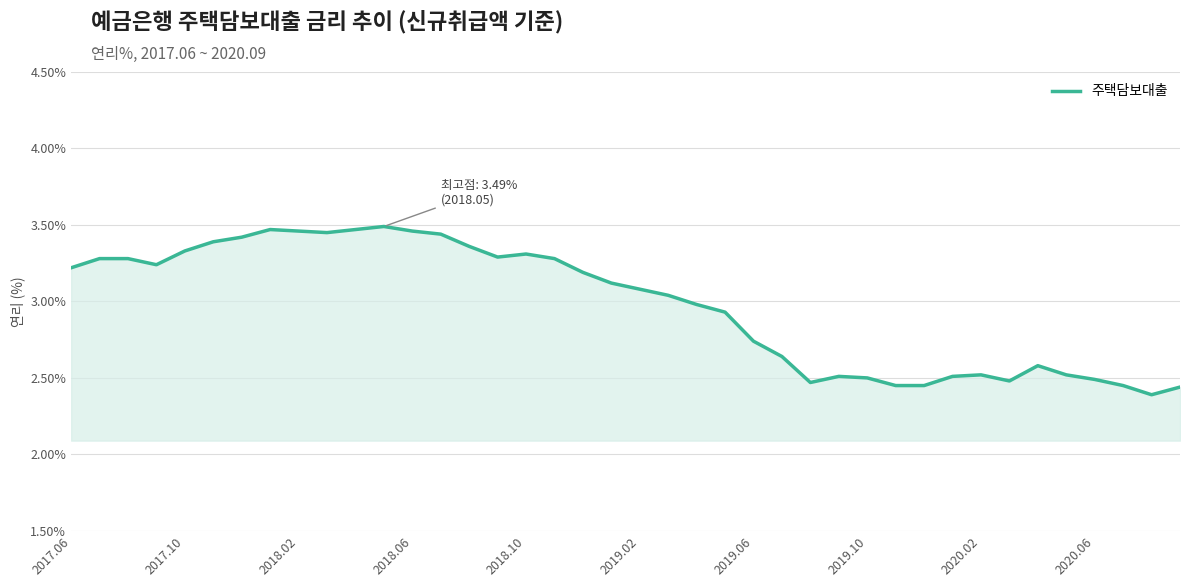

What is the difference between the maximum and minimum values?

1.1